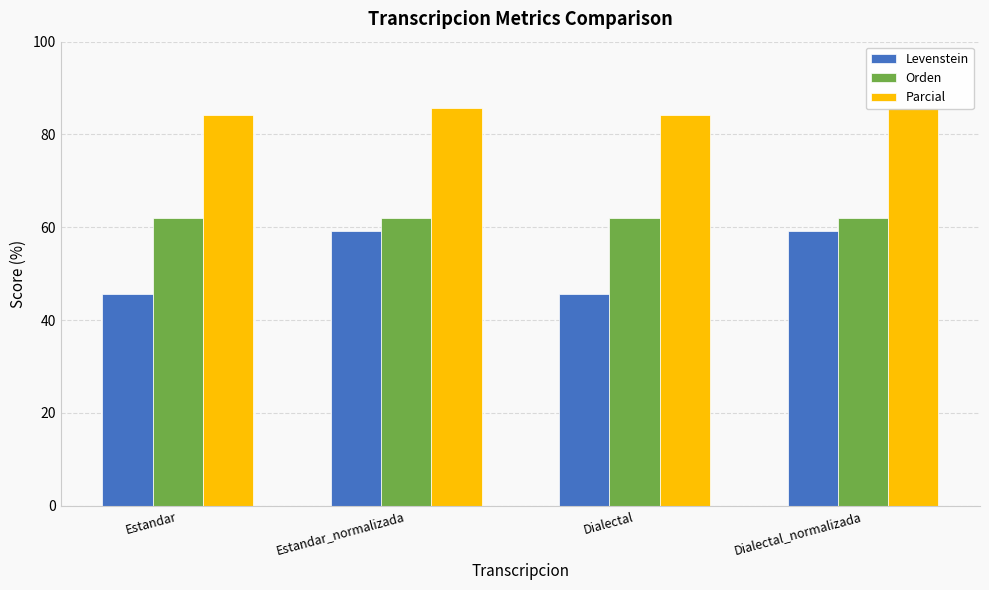

The value of Levenstein at Estandar_normalizada is 19.5. True or false?

False